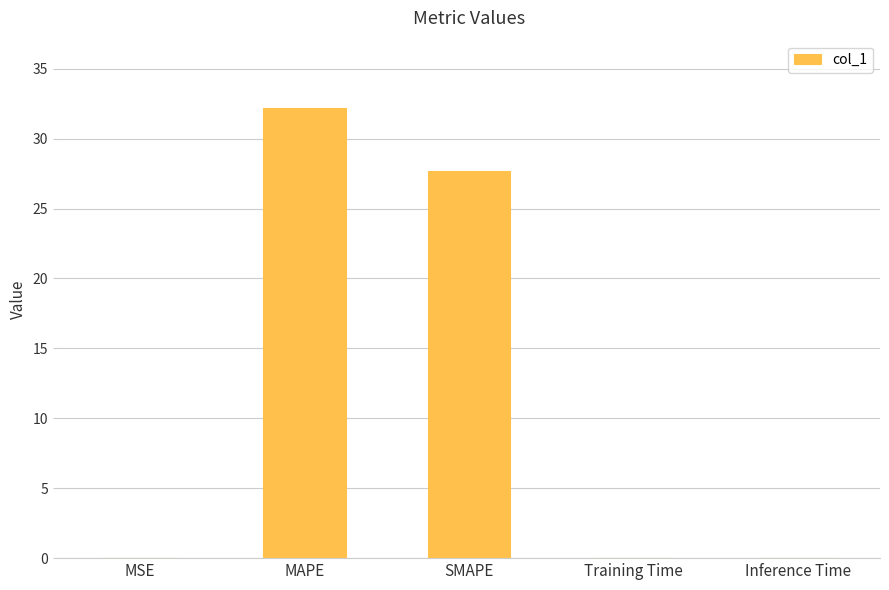

What is the difference between the values at MAPE and Training Time?

32.2